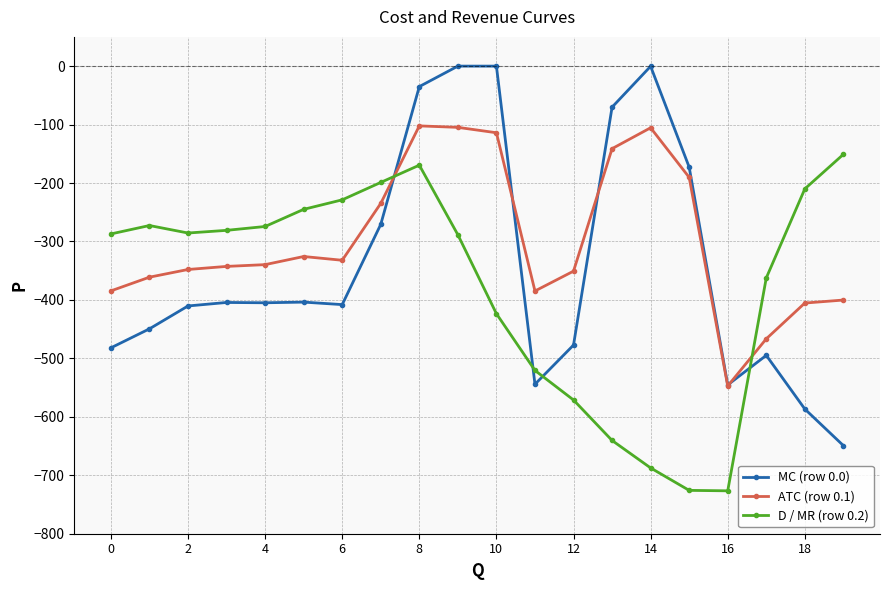

Which series has the largest total across all categories?

ATC (row 0.1)